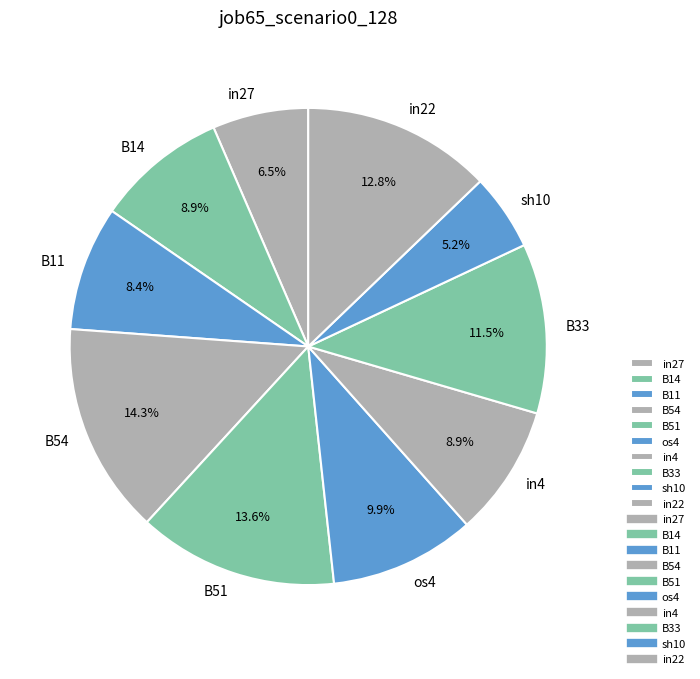

To the nearest percent, what is the difference between the largest and smallest slice percentages?

9%